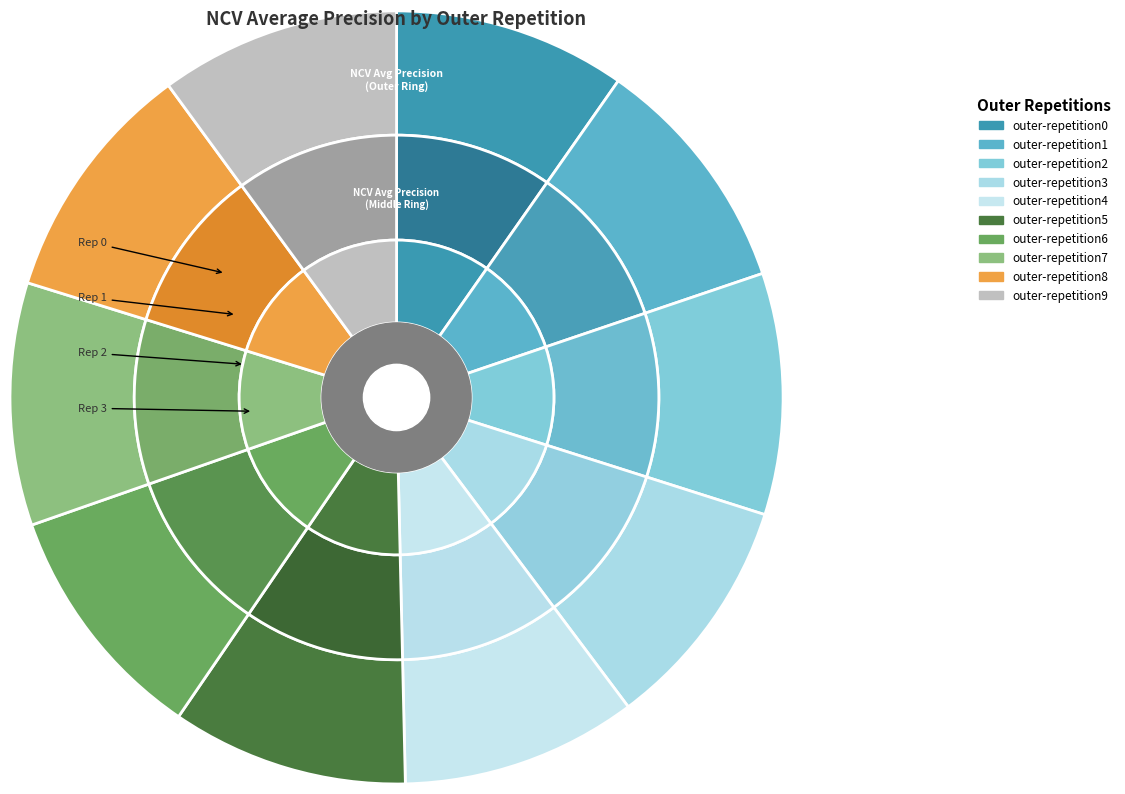

What is the total percentage of outer-repetition3 and outer-repetition5?

19.8%